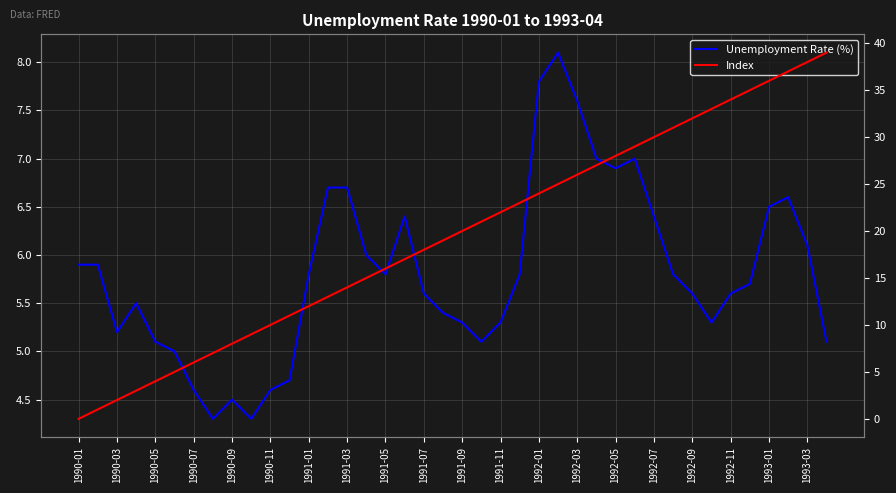

True or false: Index has more than 1 interior local peaks.

False